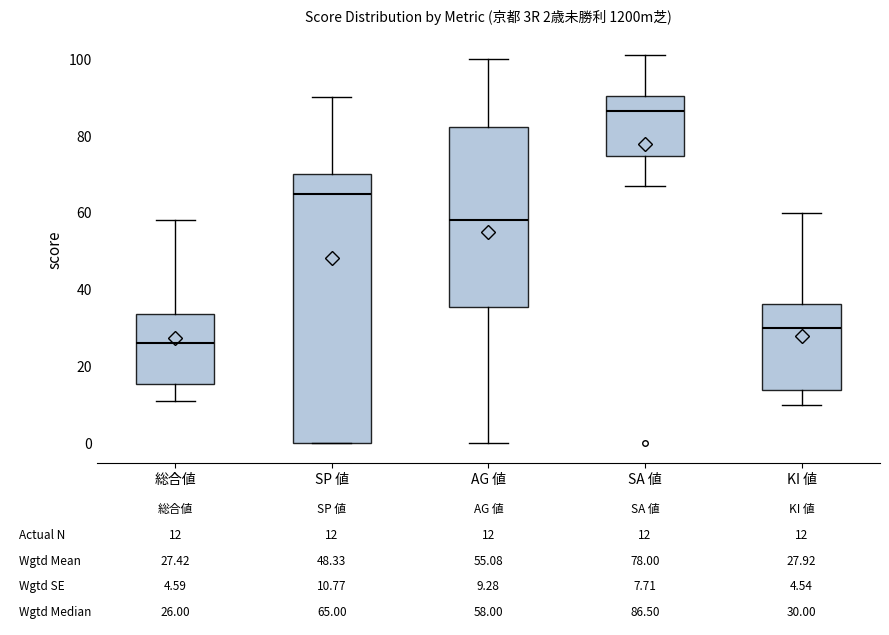

Which box has the highest median line?

SA 値